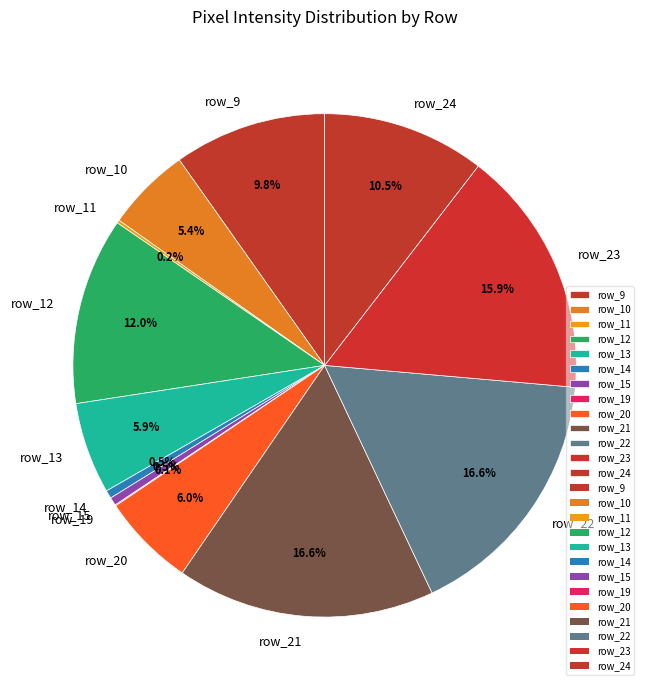

Is there any slice that represents more than half of the pie?

No